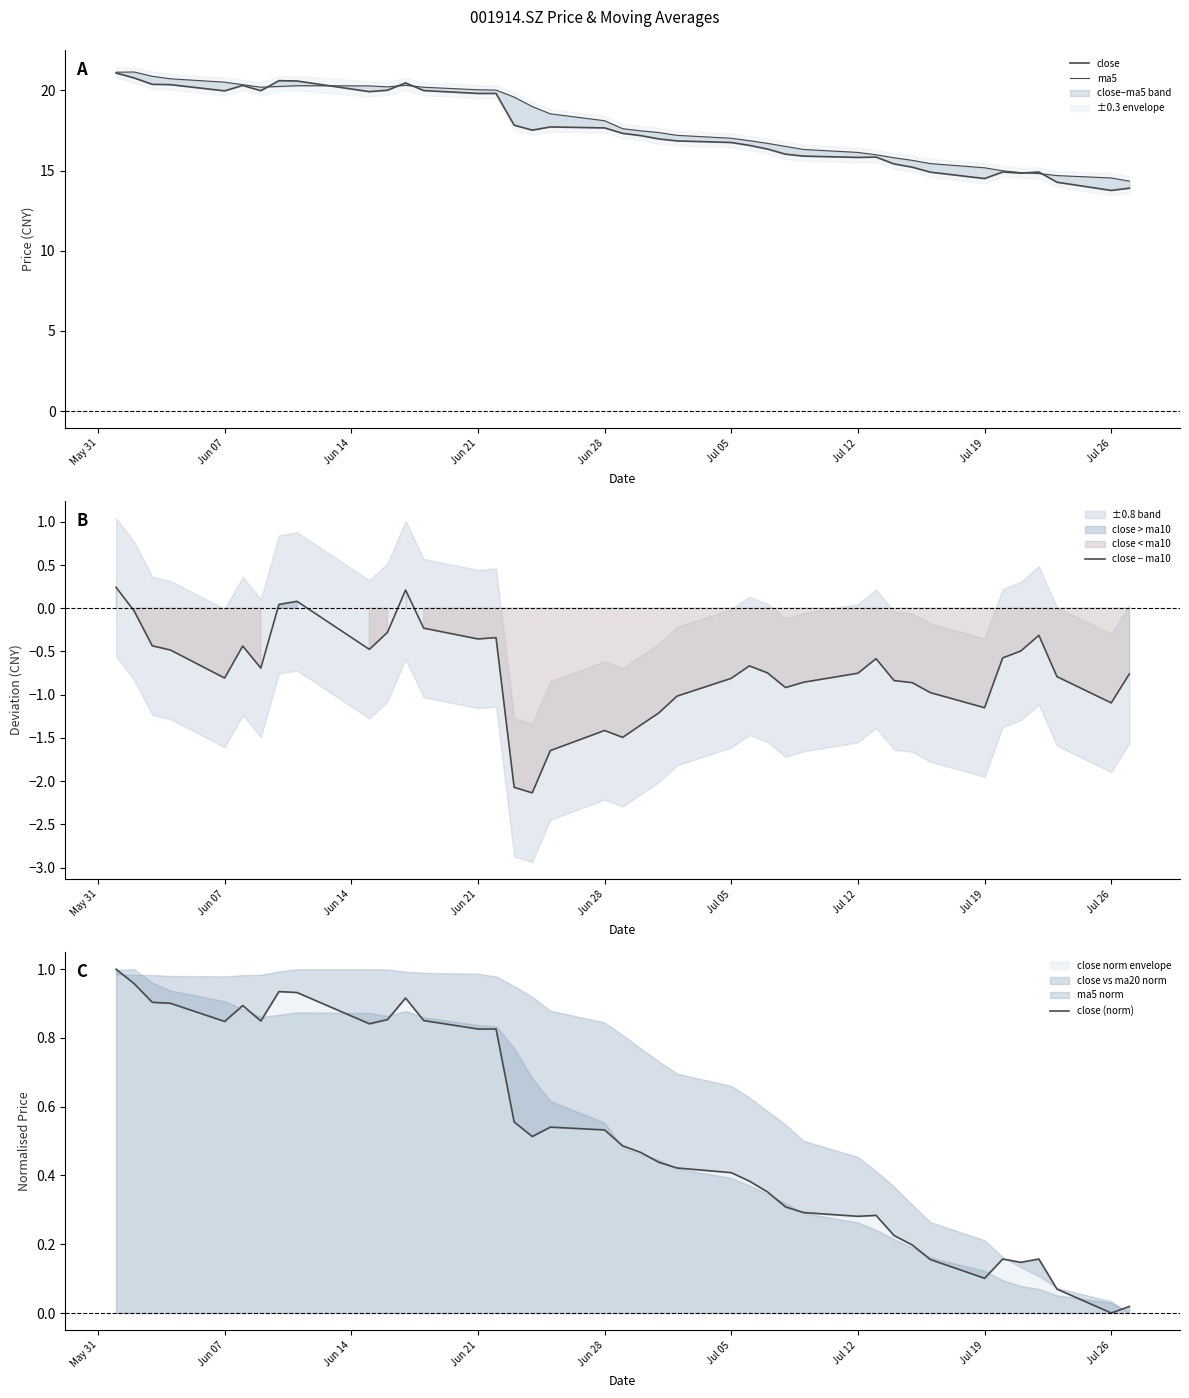

What is the minimum value for close − ma10?

-2.1